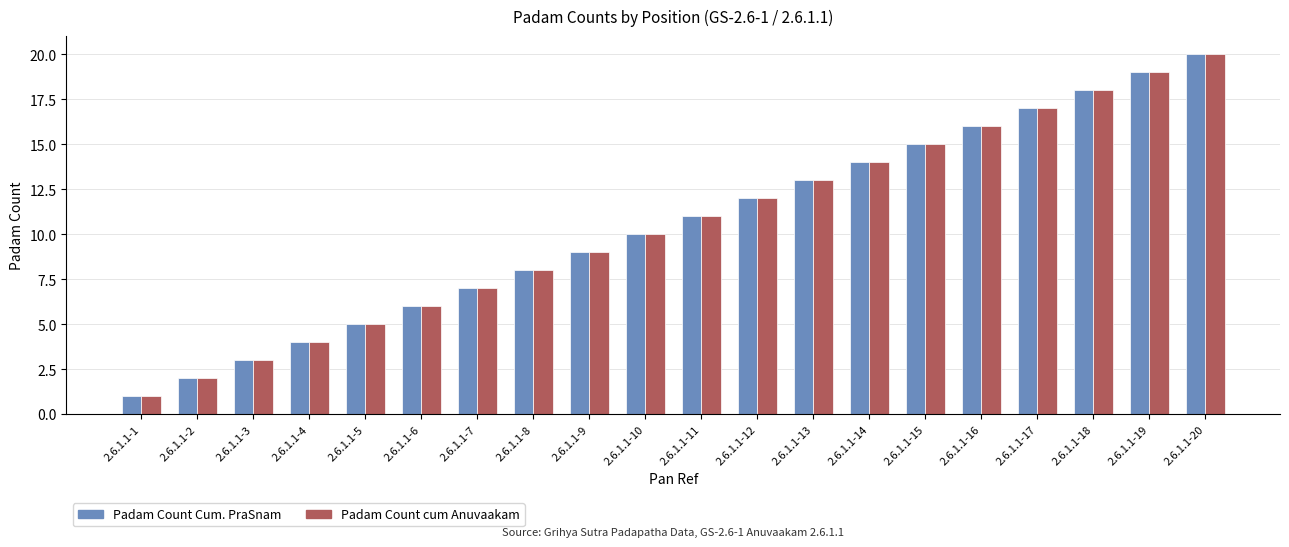

What value does the Padam Count Cum. PraSnam series have at 2.6.1.1-8, to the nearest 5?

10